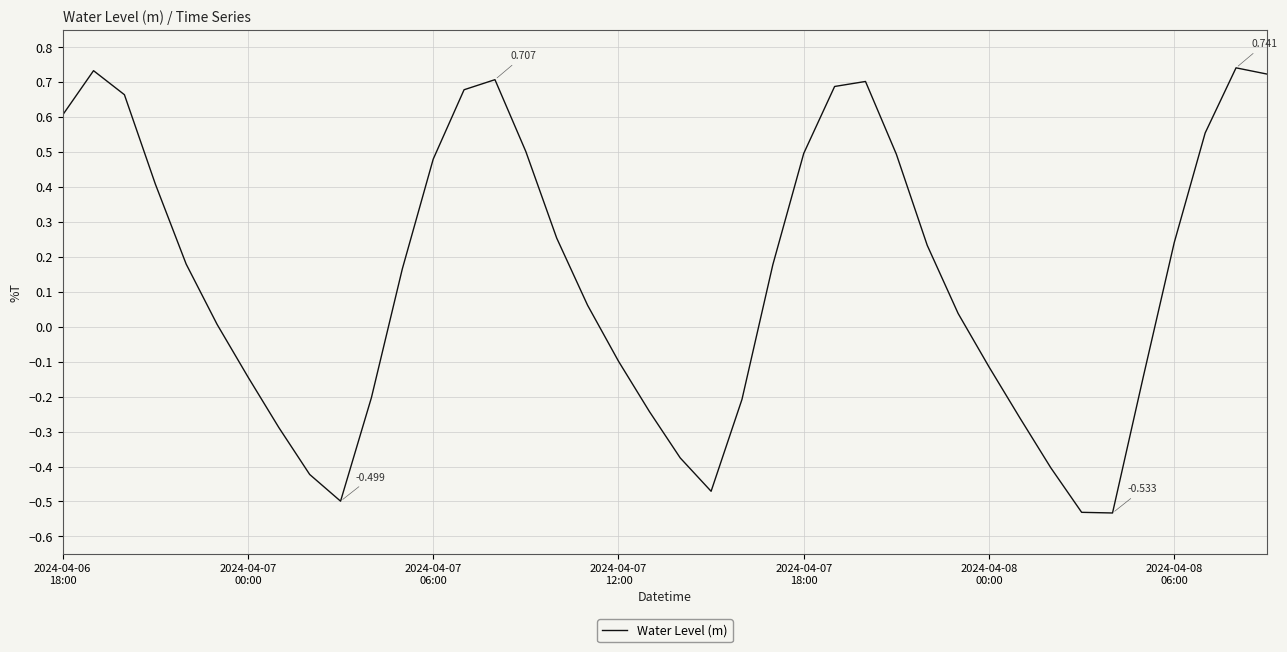

Reading left to right, transcribe all the data shown in this chart.

0.6	0.7	0.7	0.4	0.2	0.0	-0.1	-0.3	-0.4	-0.5	-0.2	0.2	0.5	0.7	0.7	0.5	0.3	0.1	-0.1	-0.2	-0.4	-0.5	-0.2	0.2	0.5	0.7	0.7	0.5	0.2	0.0	-0.1	-0.3	-0.4	-0.5	-0.5	-0.1	0.2	0.6	0.7	0.7